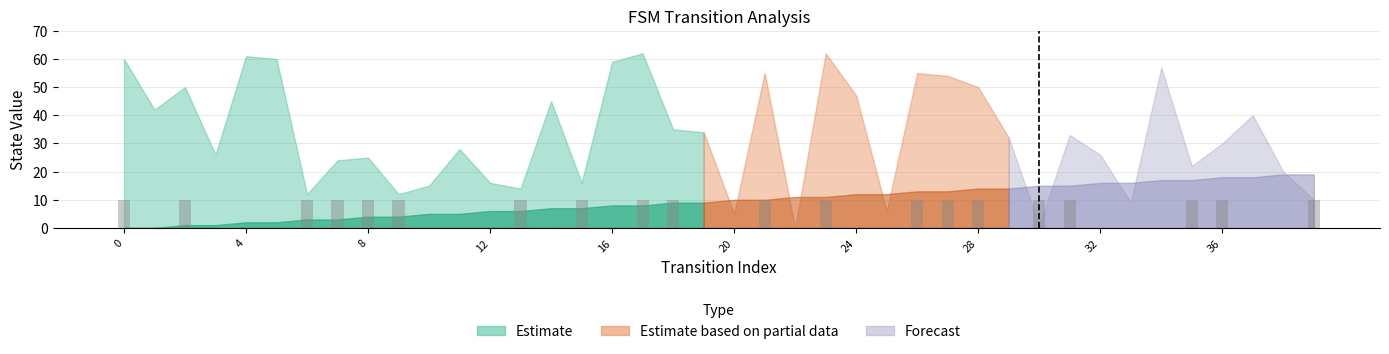

What is the sum of all values?

200